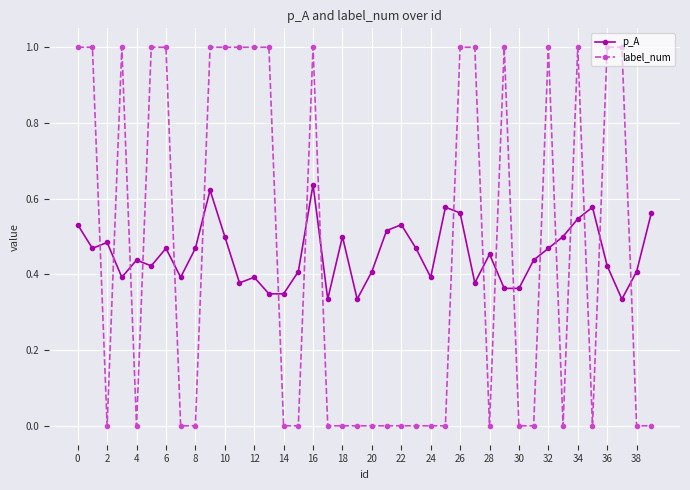

What is the greatest value displayed?

1.0